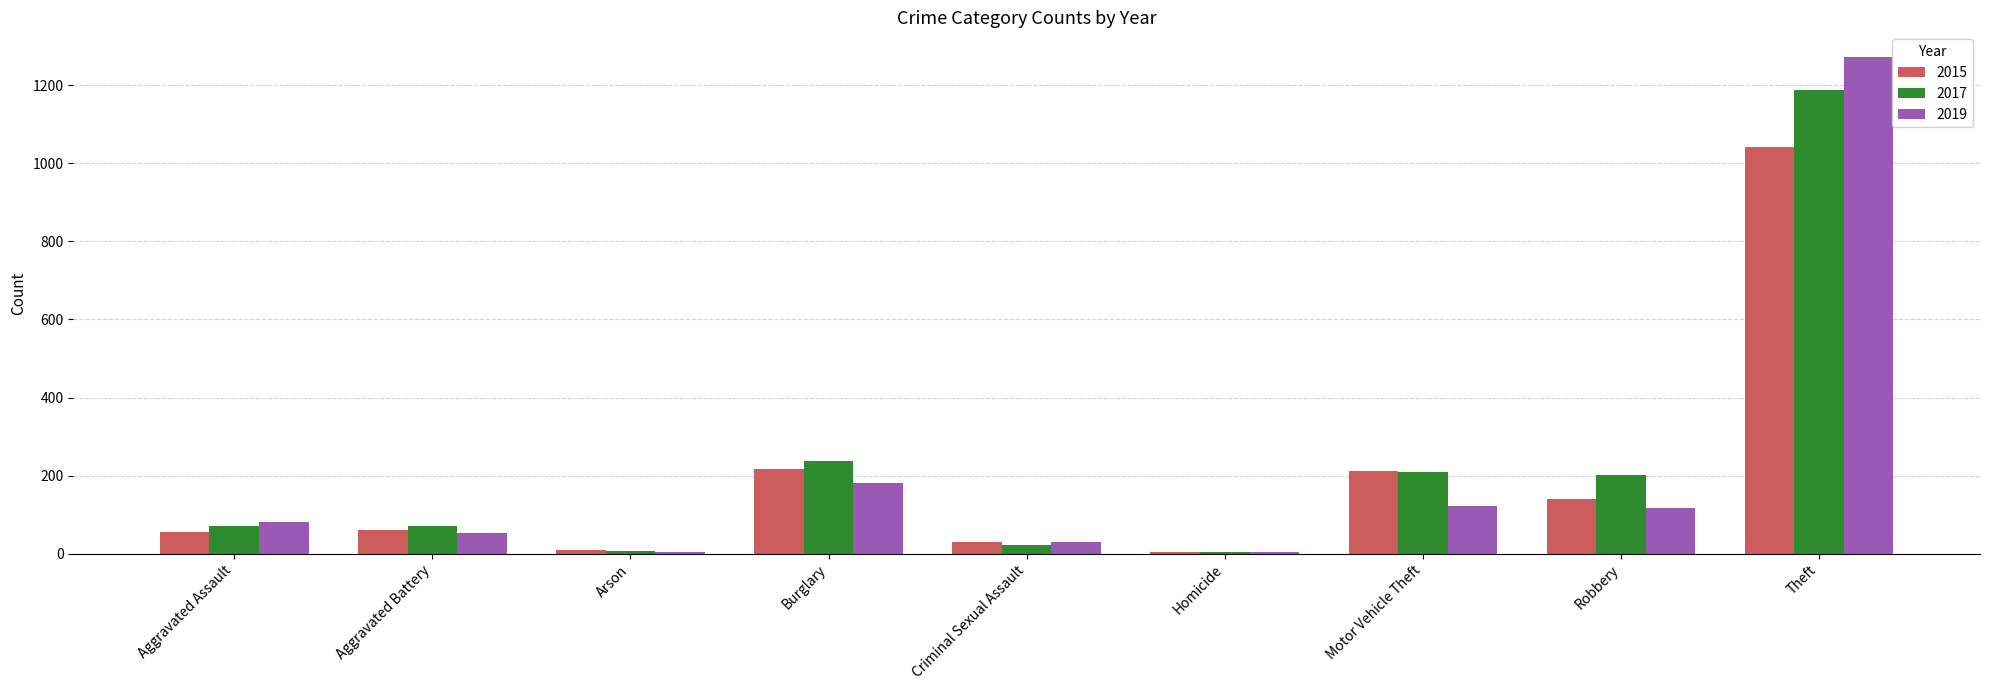

At which label is 2017 closest to 596?

Burglary